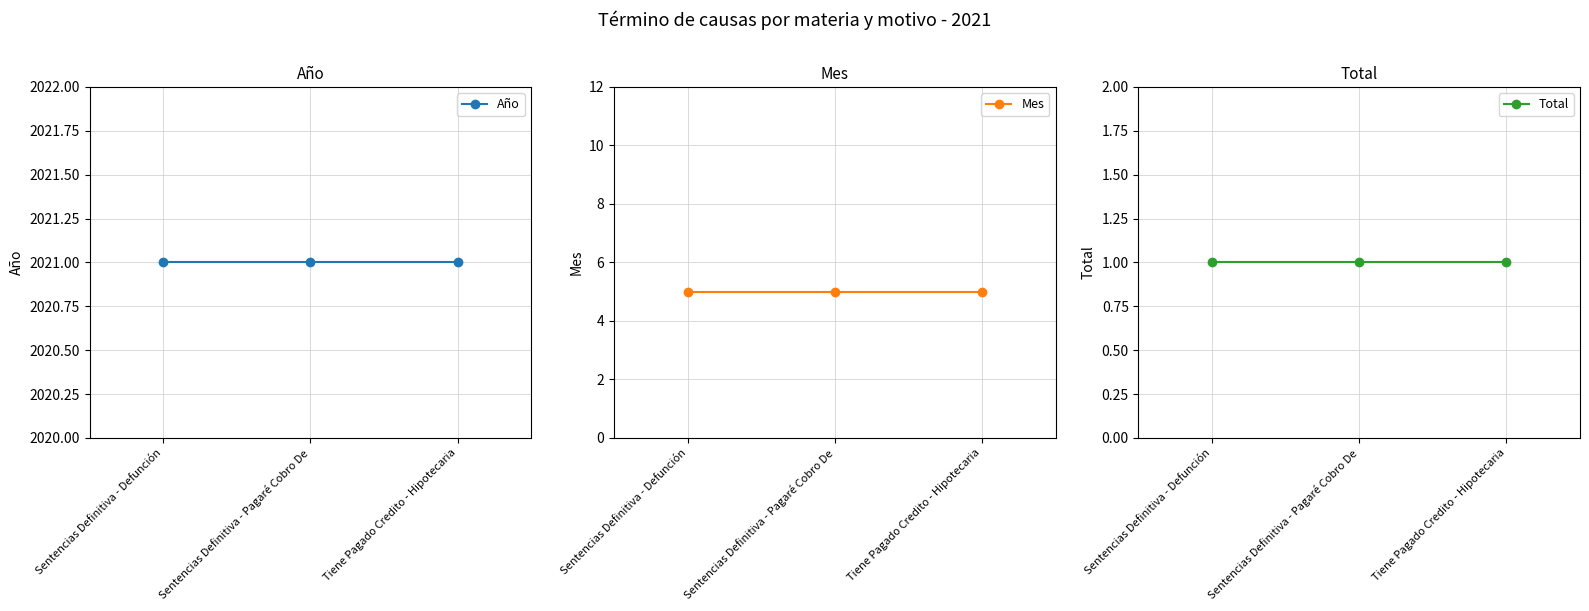

Is this an area chart (filled region under the line)?

No